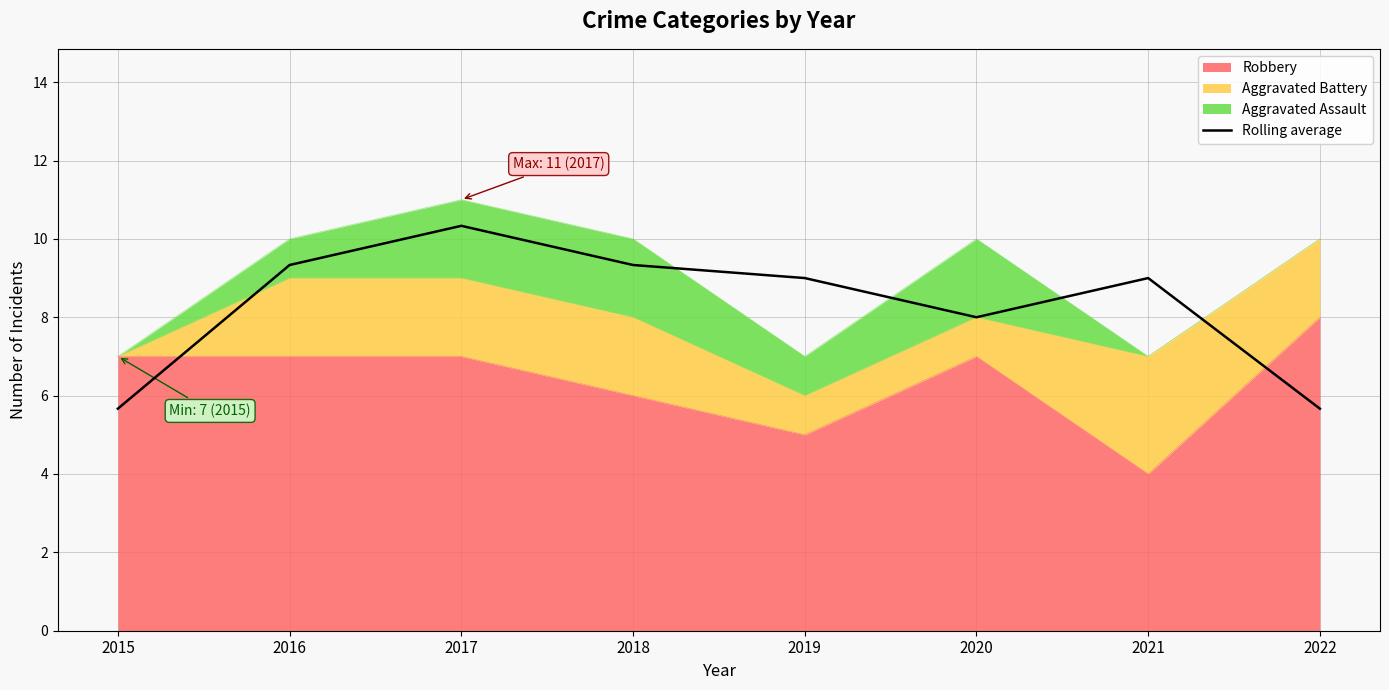

The chart shows a value of 9.3 at 2018. True or false?

True